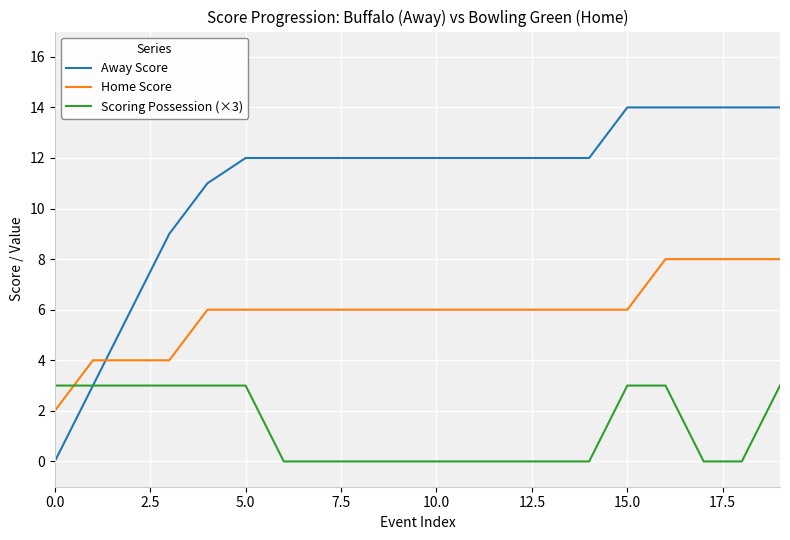

List the series in order of their overall mean, lowest first.

Scoring Possession (×3), Home Score, Away Score